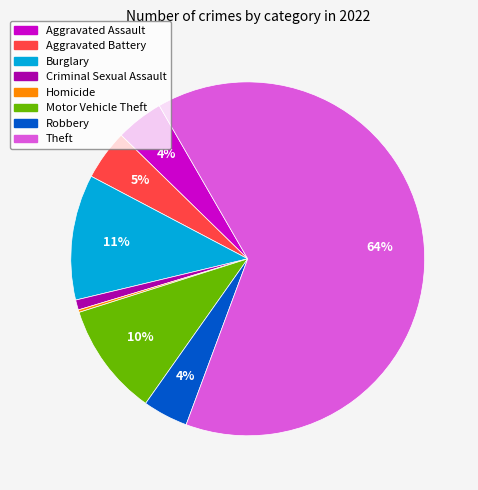

To the nearest percent, what is the average slice percentage?

12%